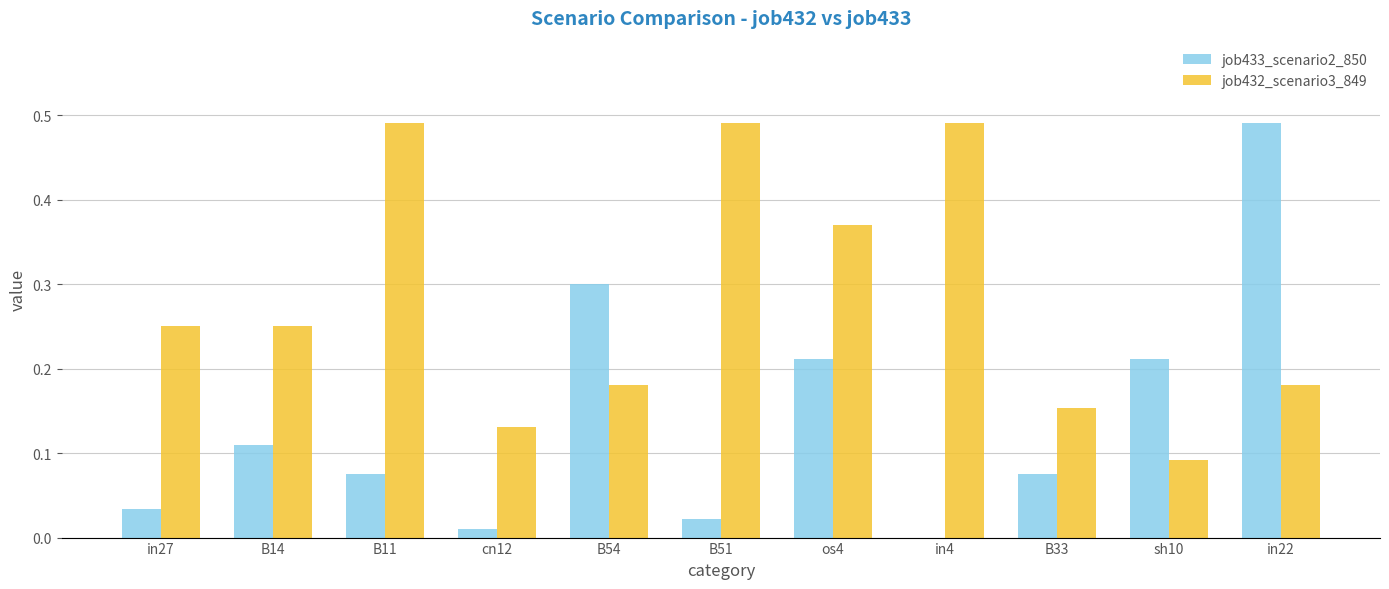

Is the value of job433_scenario2_850 at B54 greater than the value of job432_scenario3_849 at in4?

No